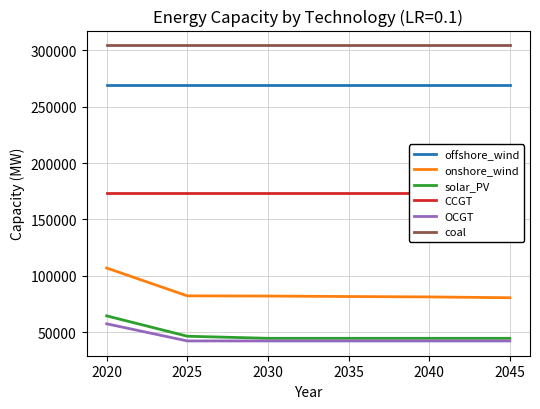

What is the lowest value of the coal series?

304505.0